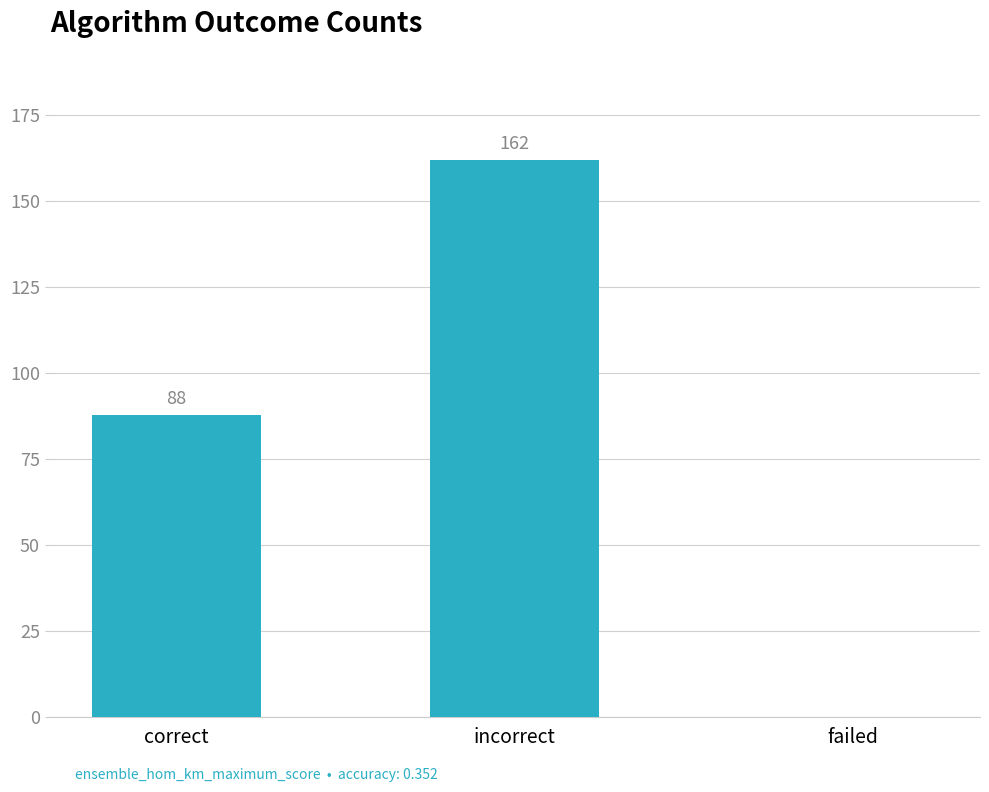

What is the ratio of the value at correct to the value at incorrect?

0.5